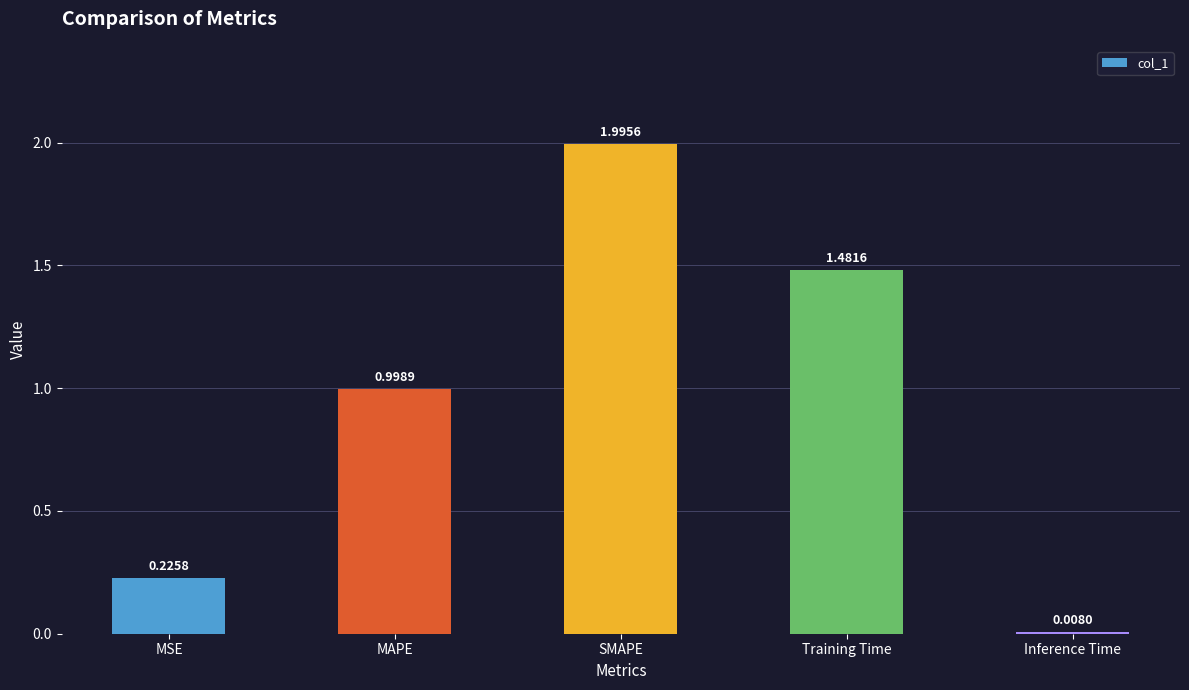

What is the change in value from MAPE to SMAPE?

+1.0